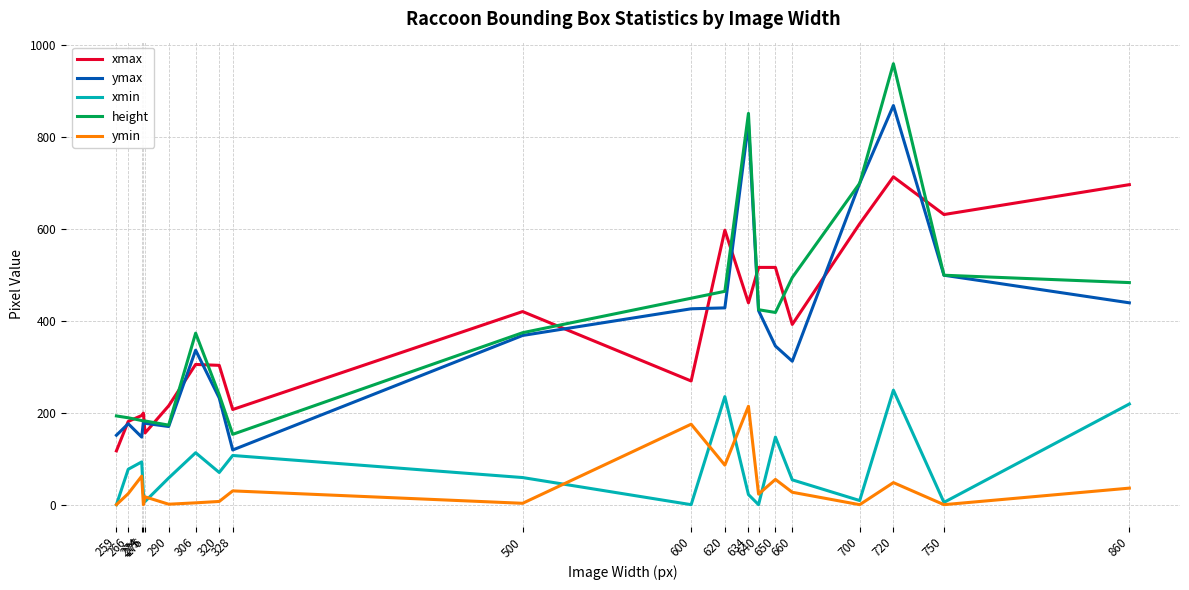

What is the maximum value for height?

960